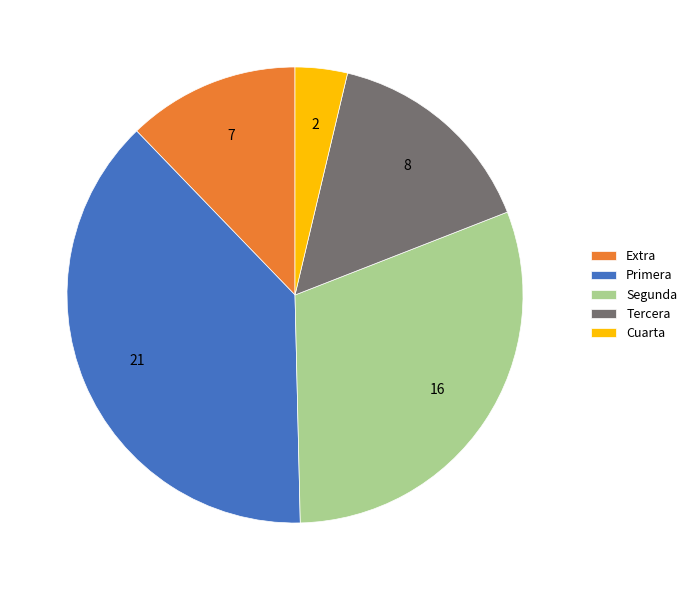

Which slice is the smallest?

Cuarta